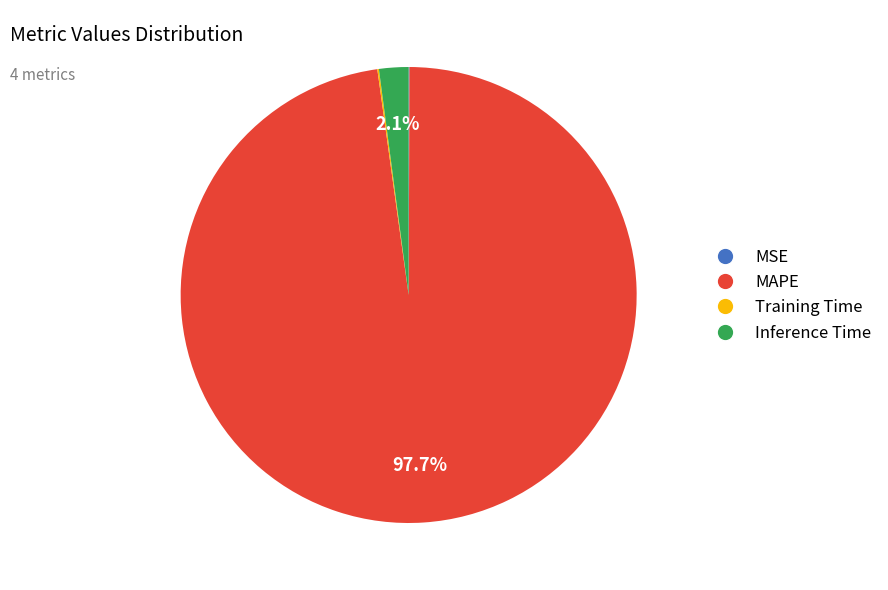

Does MAPE account for over 50% of the chart?

Yes